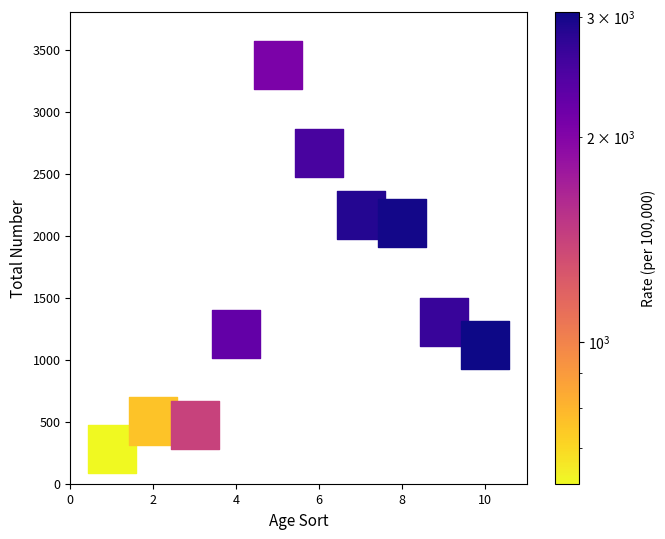

What is the range of Y values (max minus min)?

3091